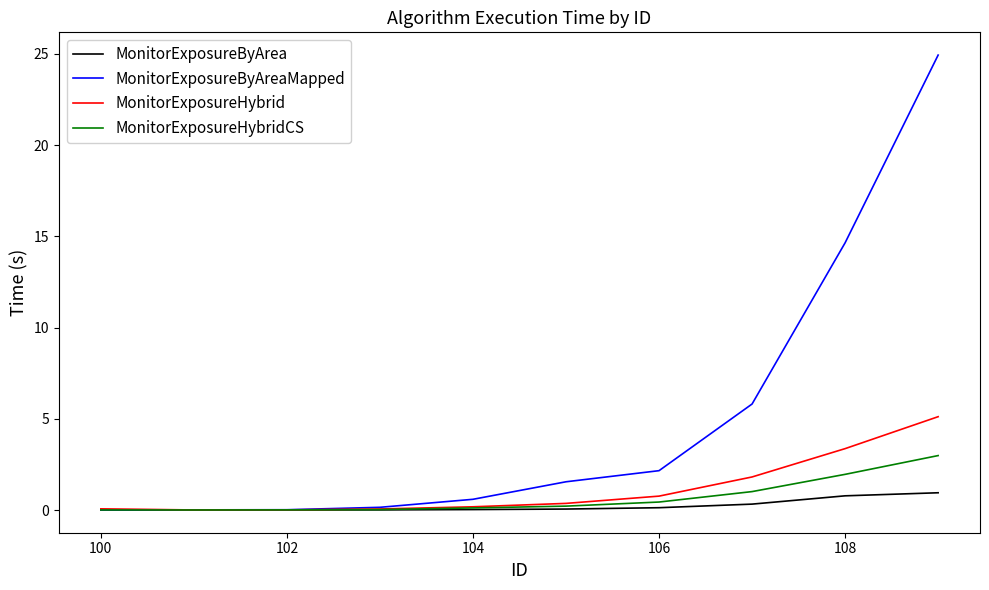

Which series has the largest range (max minus min)?

MonitorExposureByAreaMapped